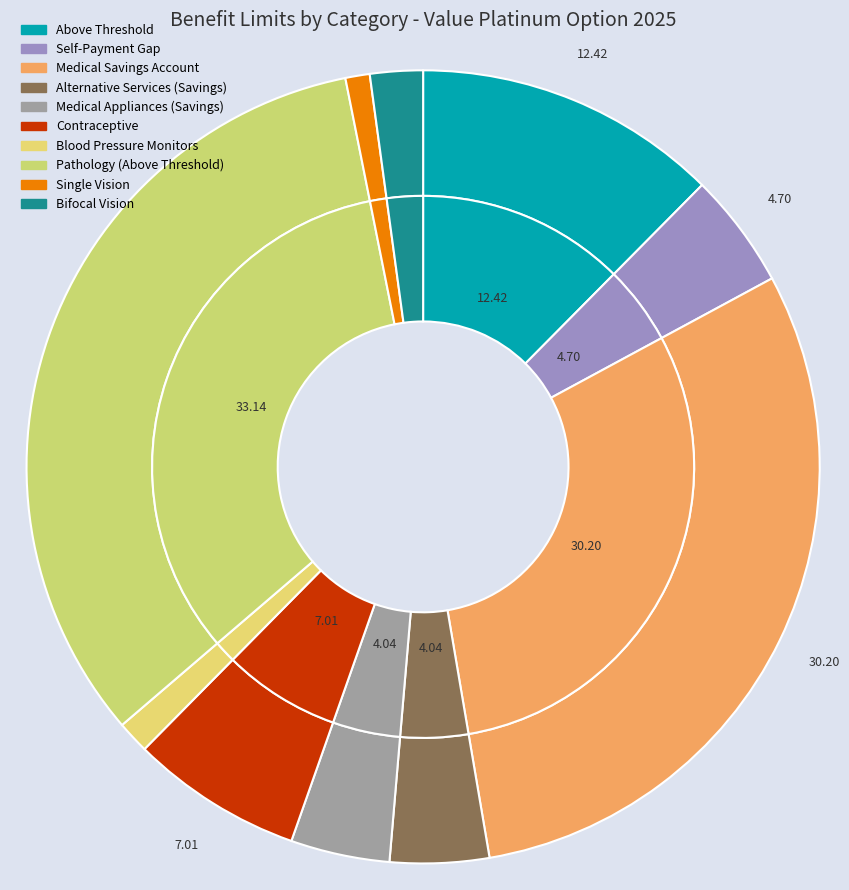

To the nearest percent, what portion does Pathology (Above Threshold) represent?

33%